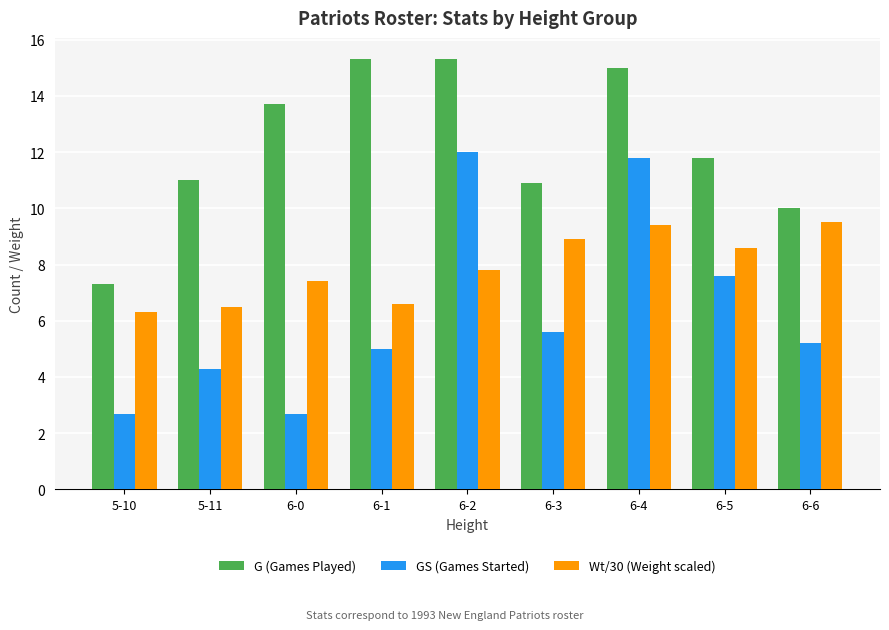

The GS (Games Started) series shows 2.7 at 5-10. True or false?

True